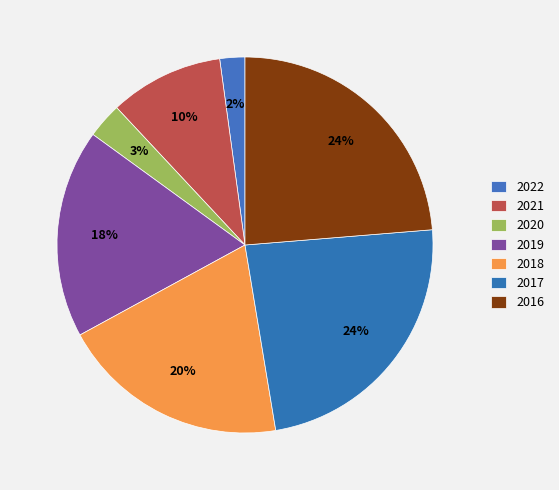

Which category has the biggest portion of the pie?

2016